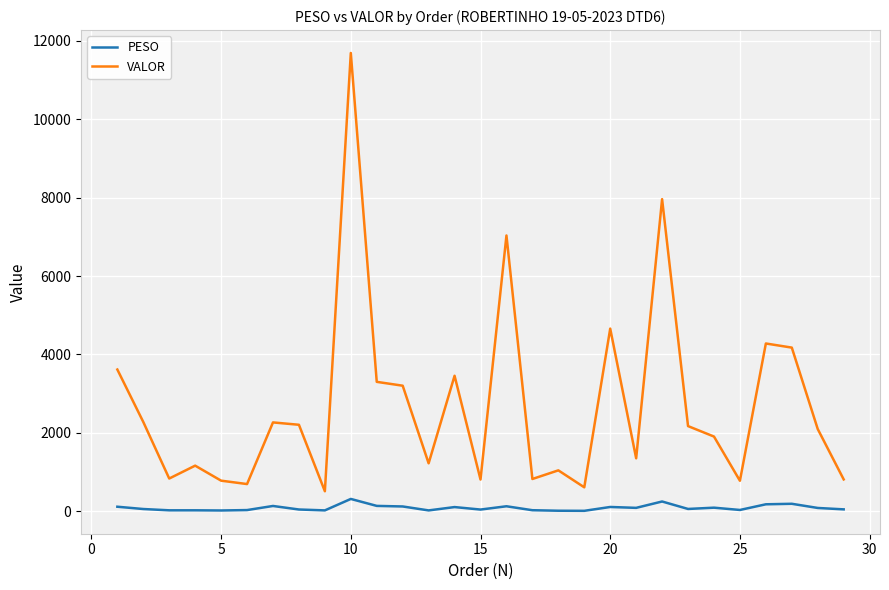

What is the difference between the second highest and second lowest values in the PESO series?

235.6